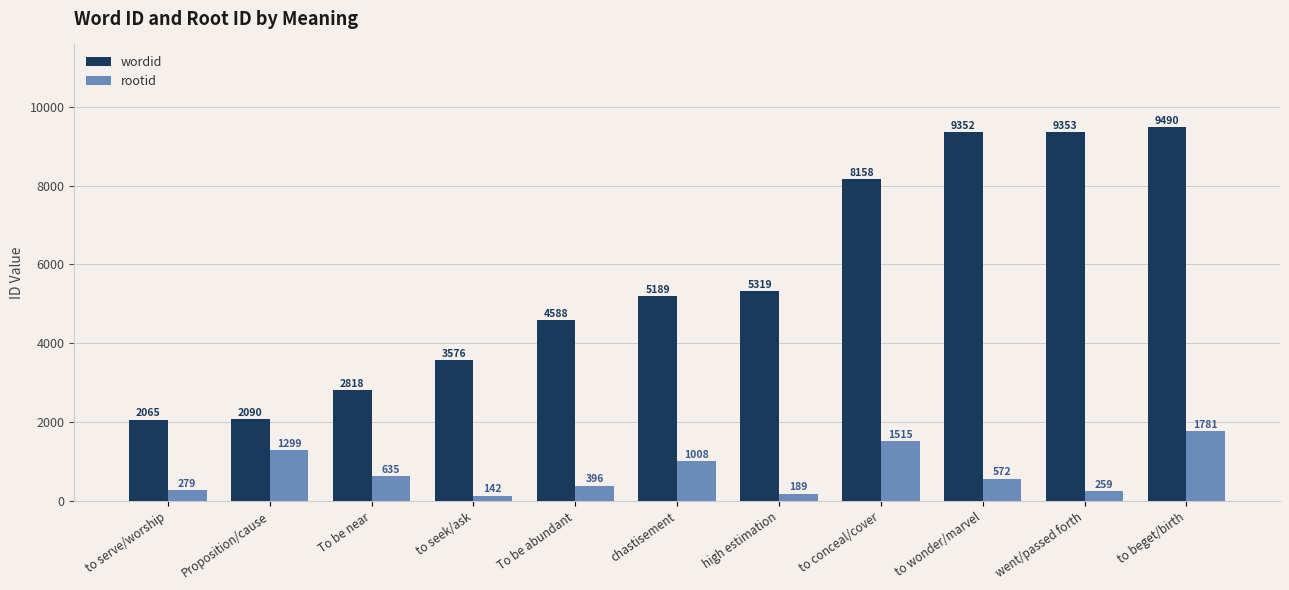

What is the spread (max minus min) of values at to seek/ask?

3434